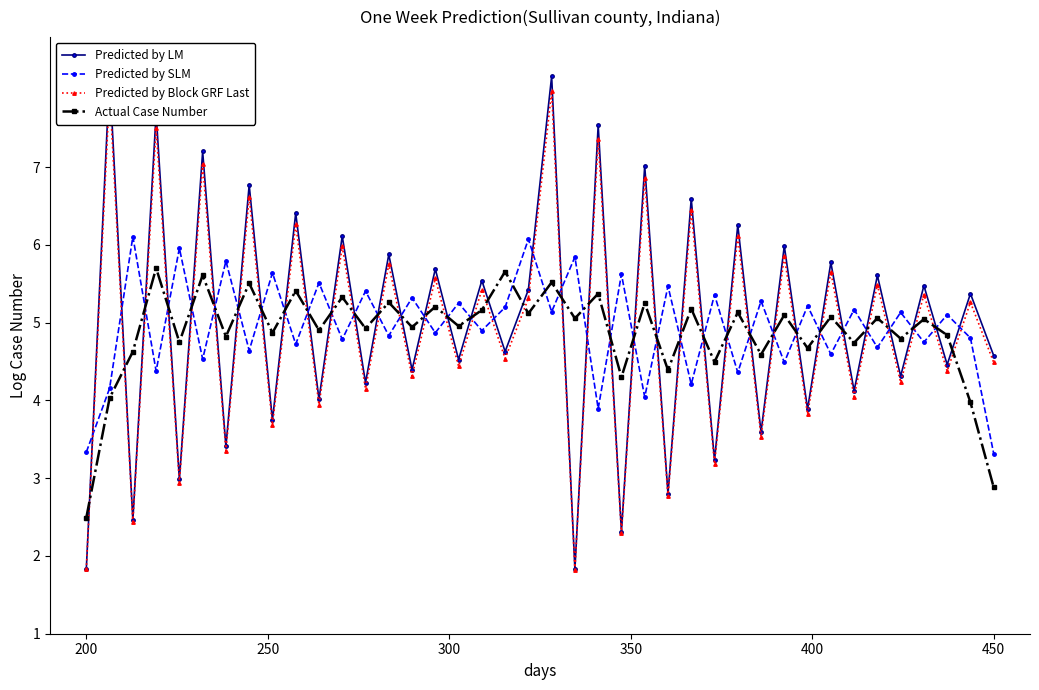

How many interior local peaks does the Actual Case Number series have?

17